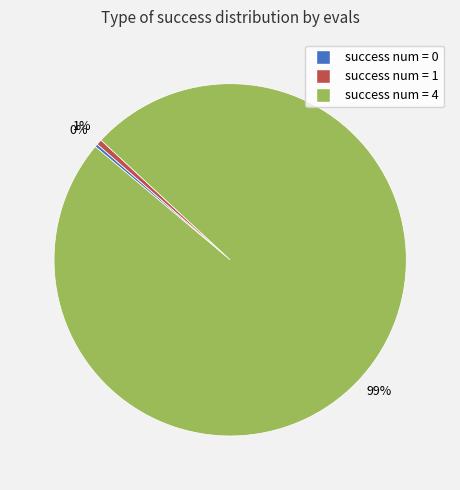

To the nearest percent, what is the average slice percentage?

33%